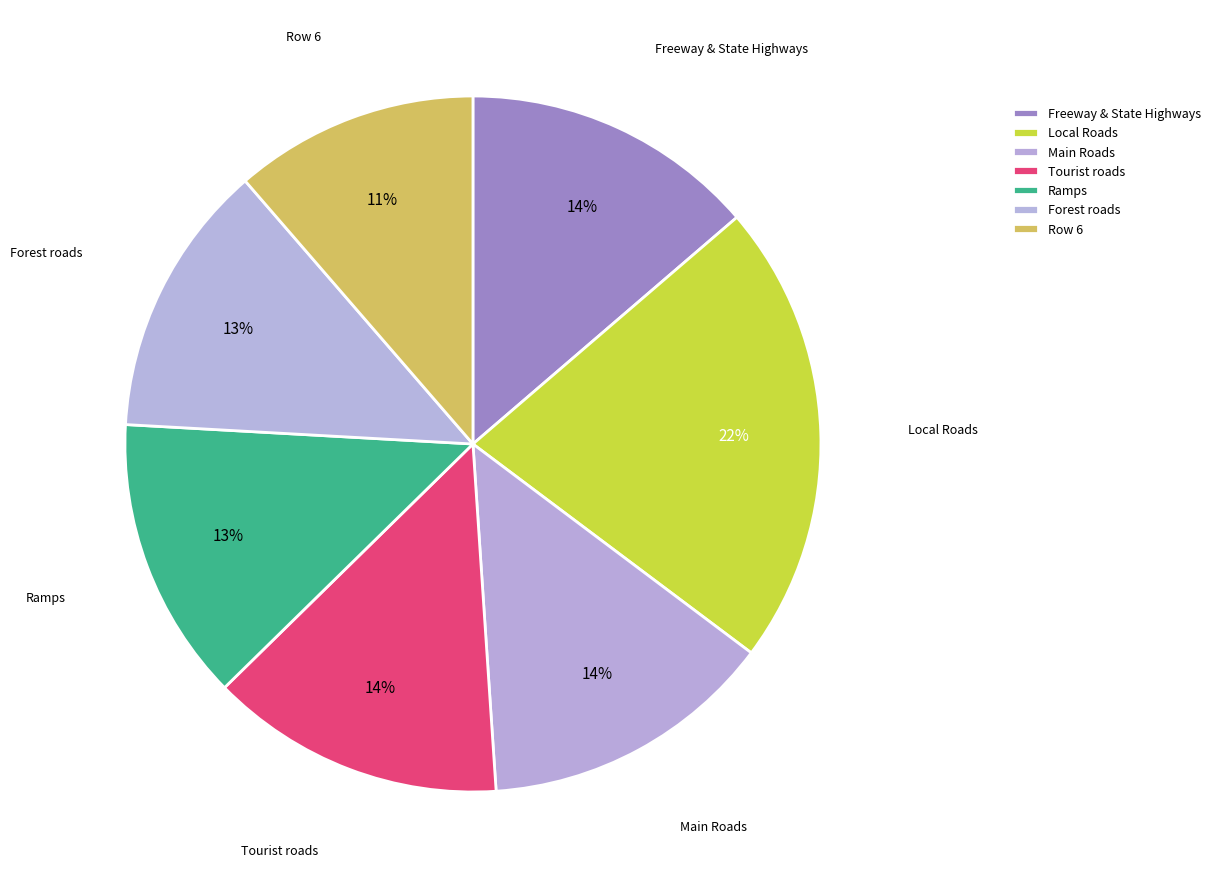

Count the number of slices in the pie.

7